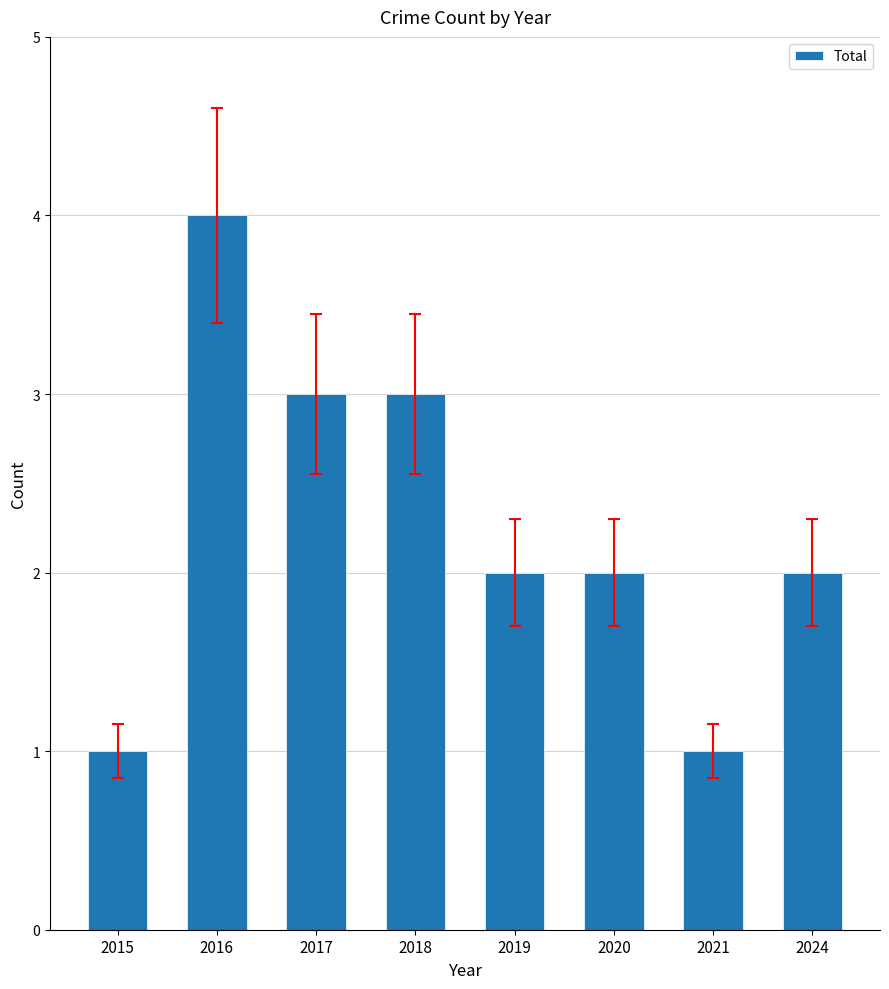

What is the sum of all values?

18